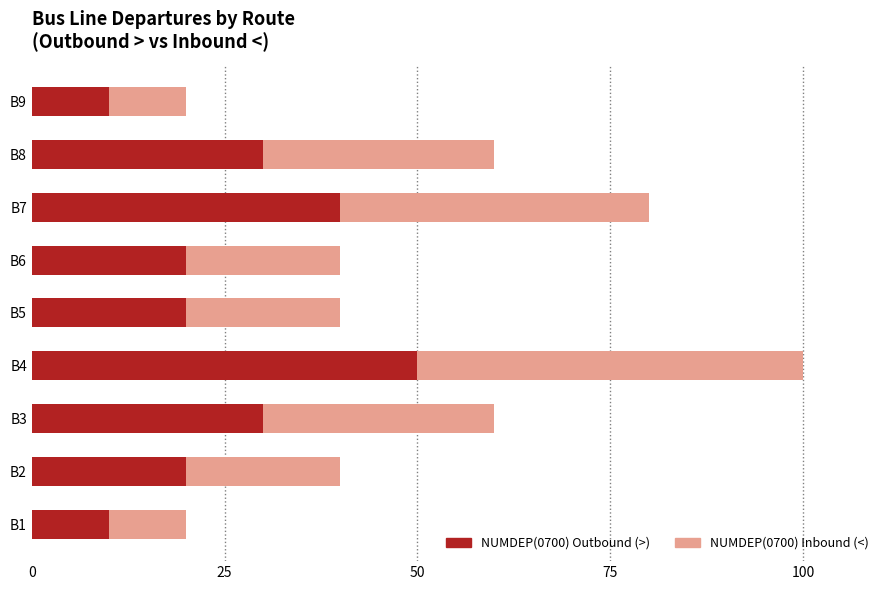

At which category is the sum across all series the highest?

B4